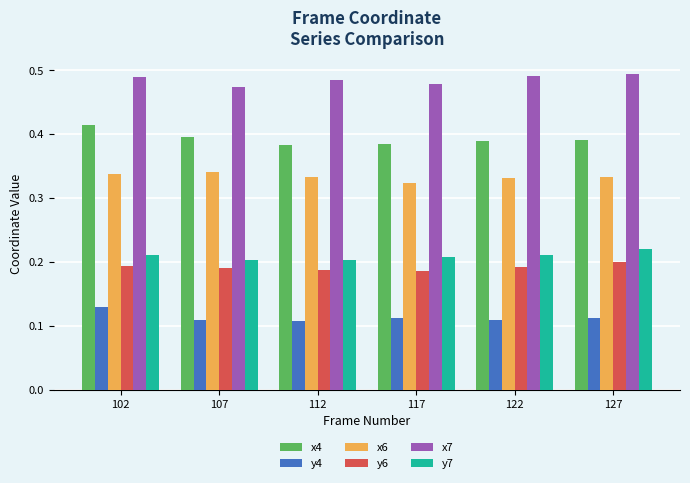

How many x6 values are between 0 and 1?

6